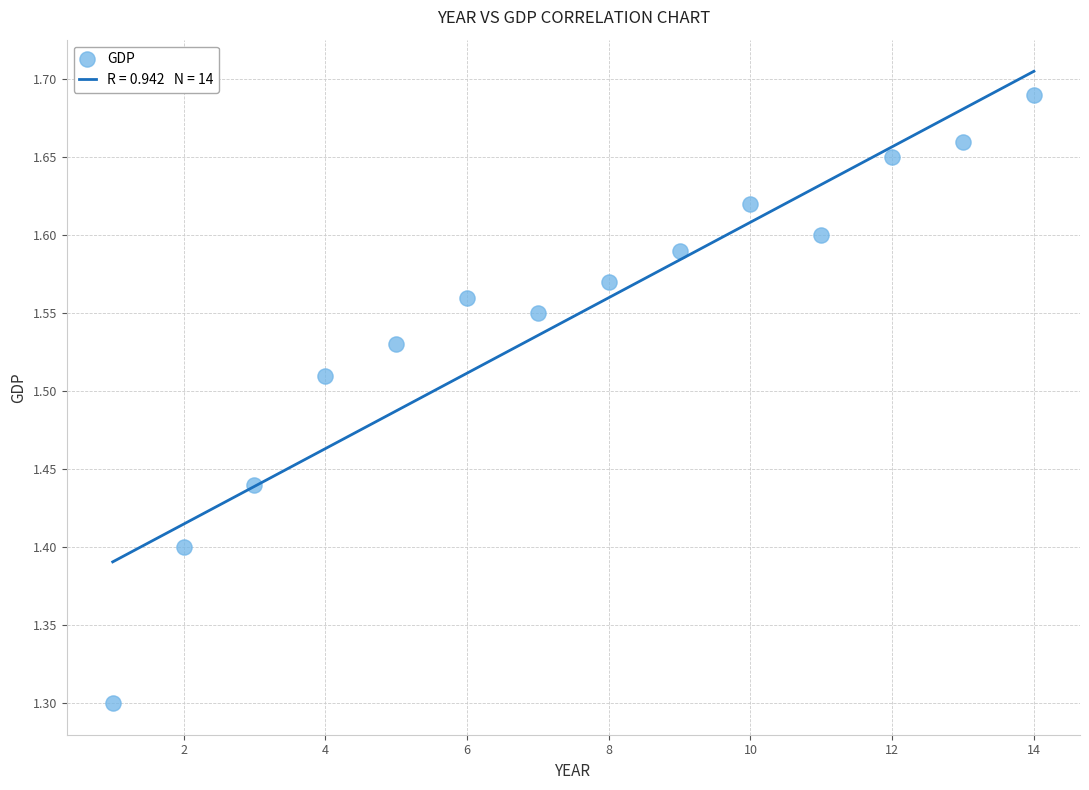

What is the range of X values (max minus min)?

13.0